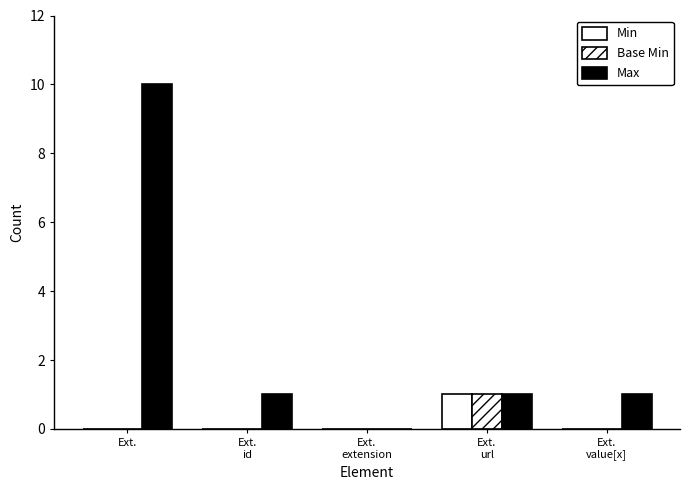

Is the value of Min at Ext. greater than the value of Max at Ext.
id?

No